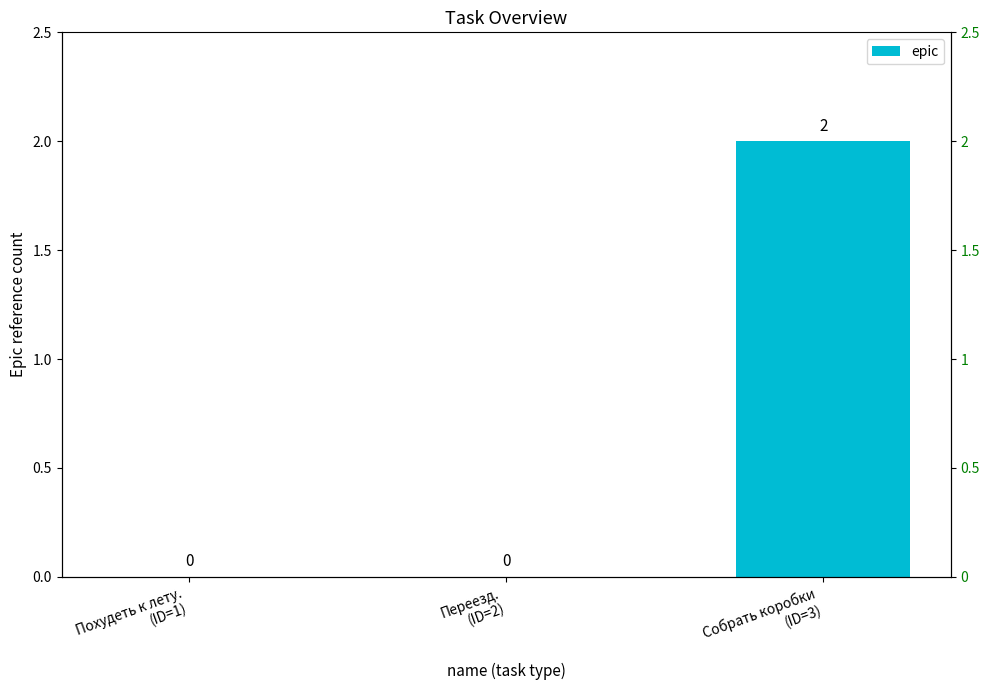

Reading left to right, transcribe all the data shown in this chart.

Похудеть к лету.
(ID=1)=0	Переезд.
(ID=2)=0	Собрать коробки
(ID=3)=2